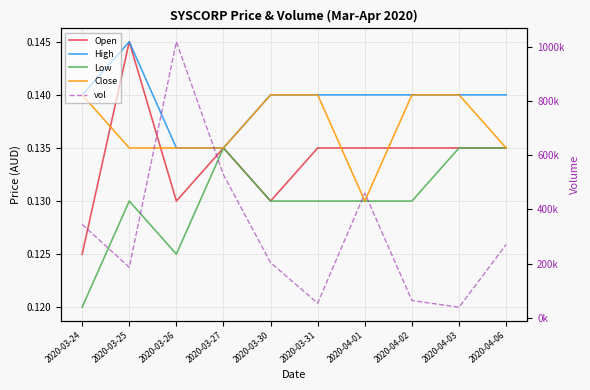

What is the label of the 5th point from the left?

2020-03-30